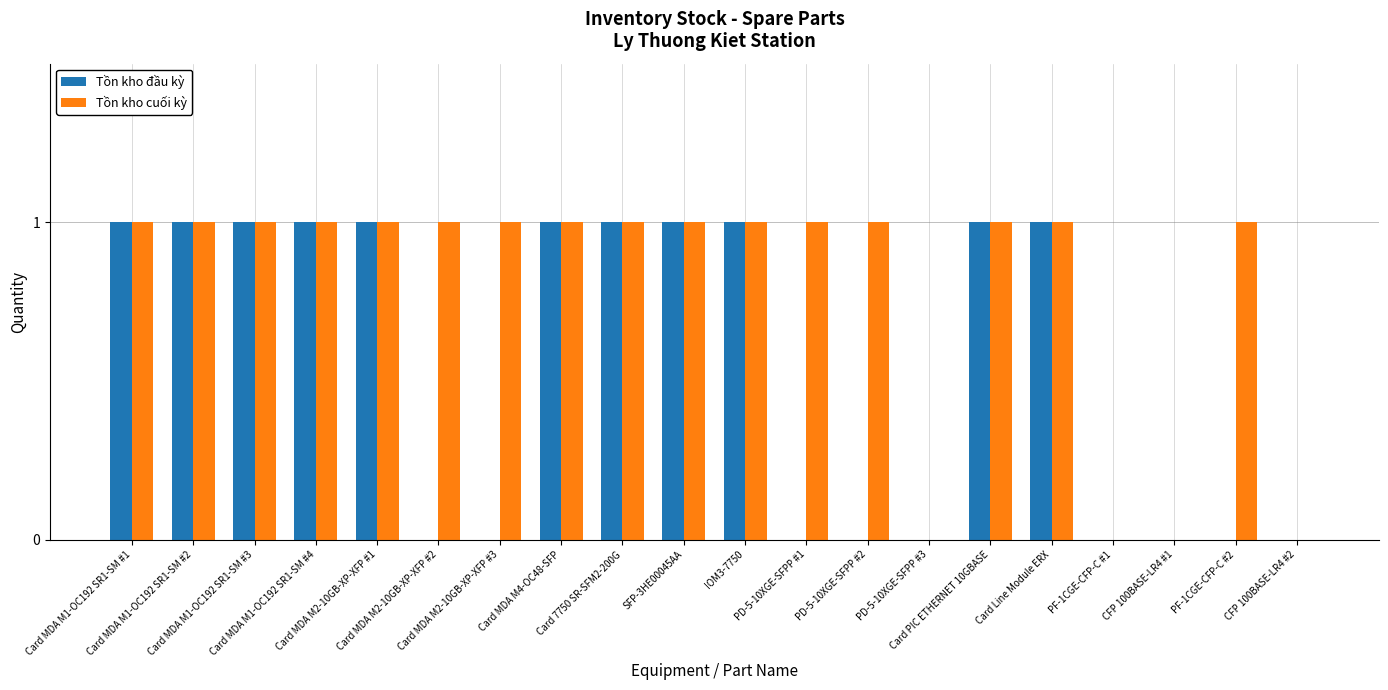

Which series has the largest total across all categories?

Tồn kho cuối kỳ